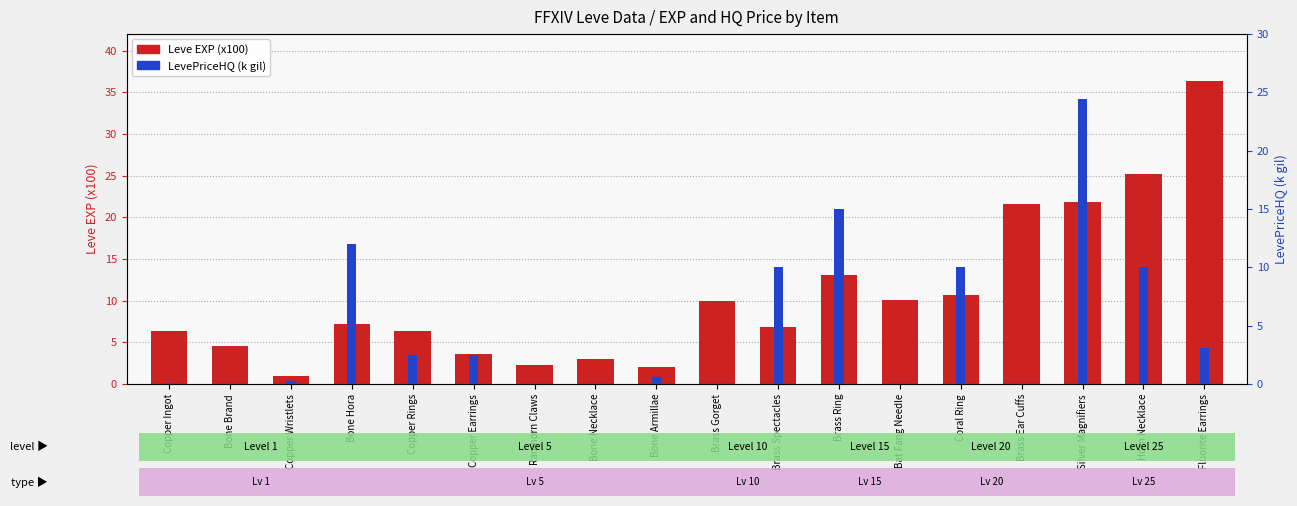

Are the bars horizontal?

No